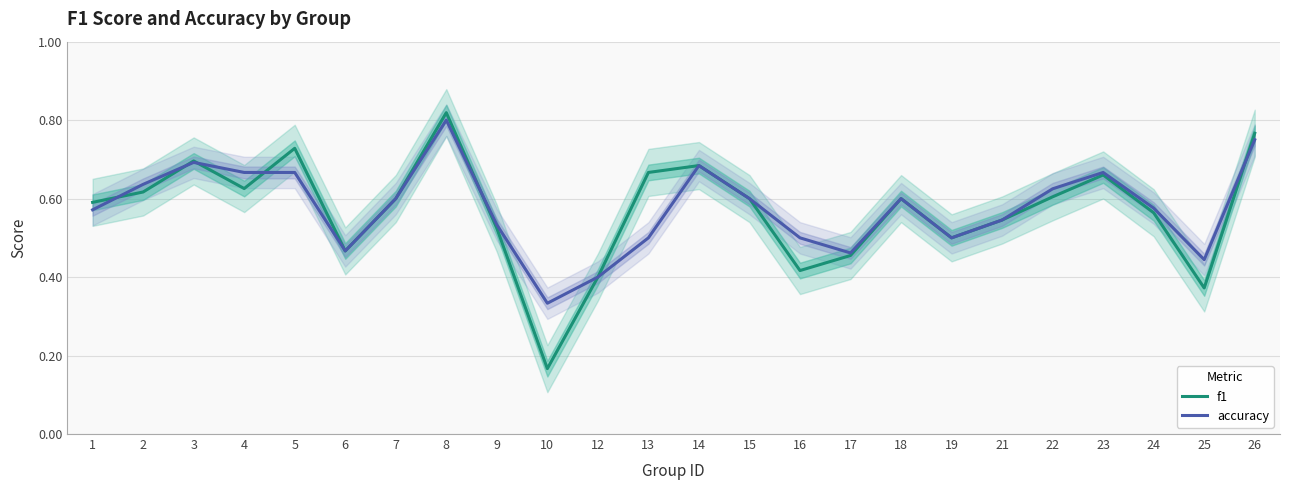

The value of accuracy at 14 is 0.4. True or false?

False